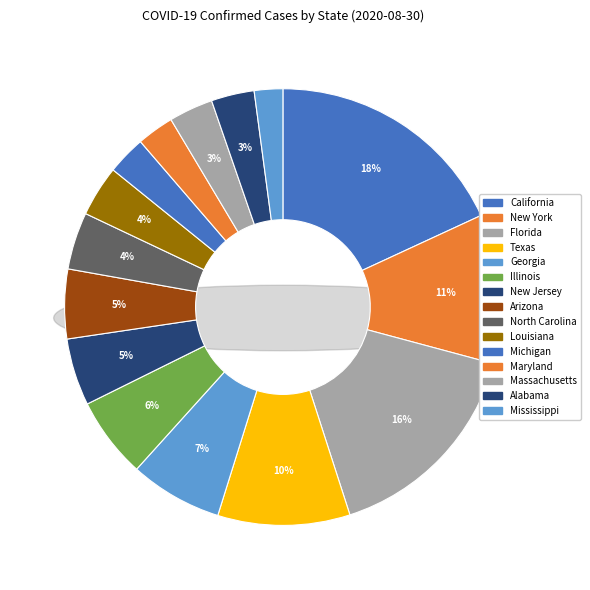

What percentage is the New Jersey slice, to the nearest percent?

5%